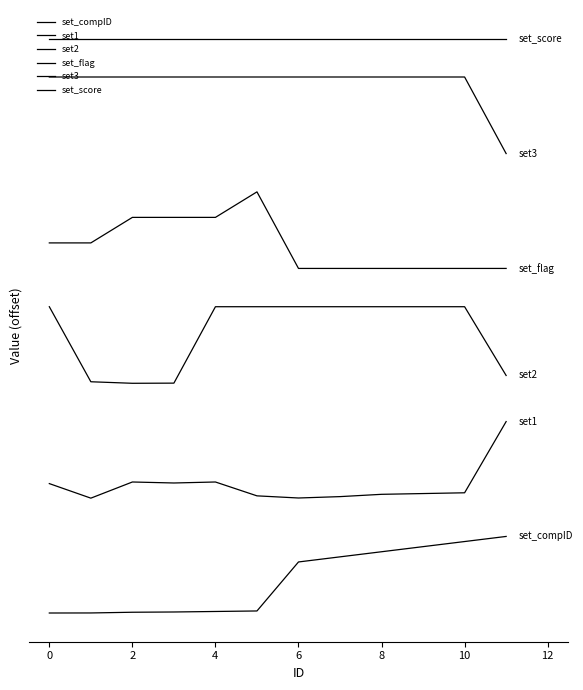

True or false: set2 and set_flag cross at least once.

False